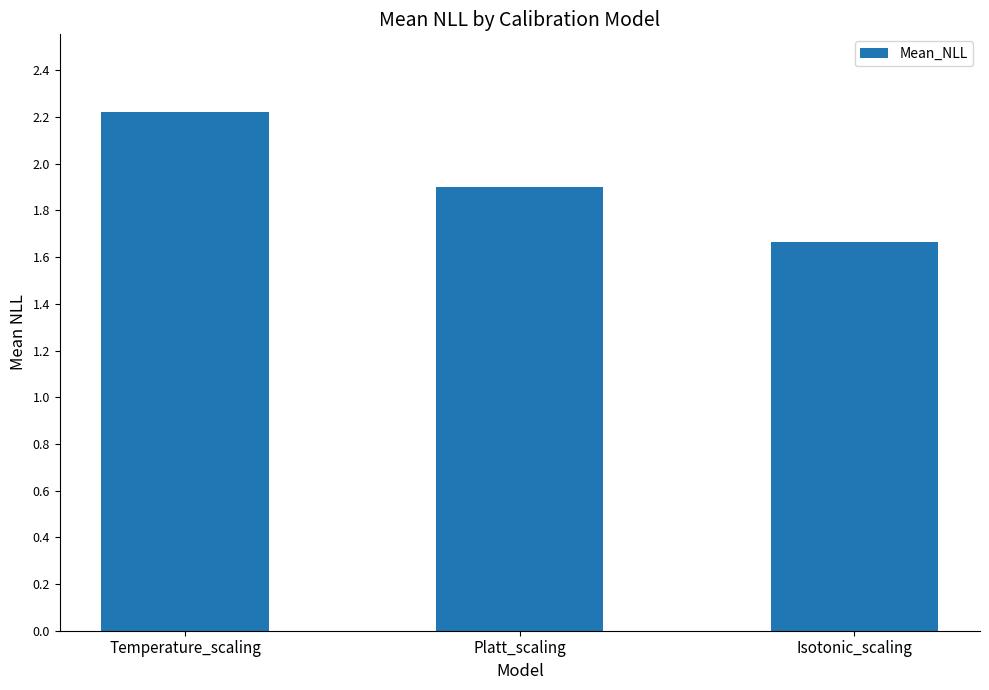

How many values are between 1 and 2?

2